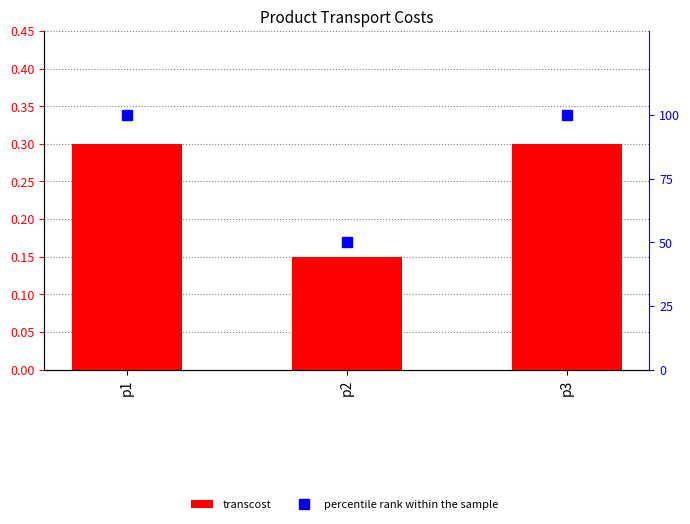

What is the sum of all percentile rank within the sample values?

250.0